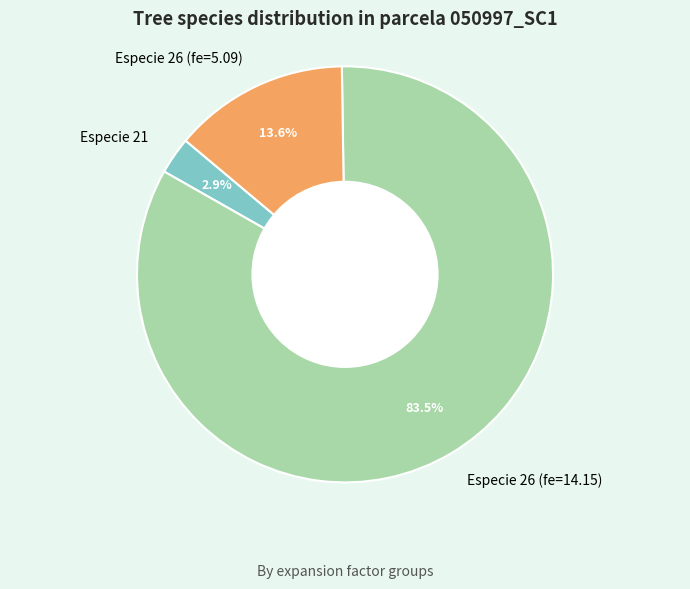

What is the largest slice in the pie chart?

Especie 26 (fe=14.15)